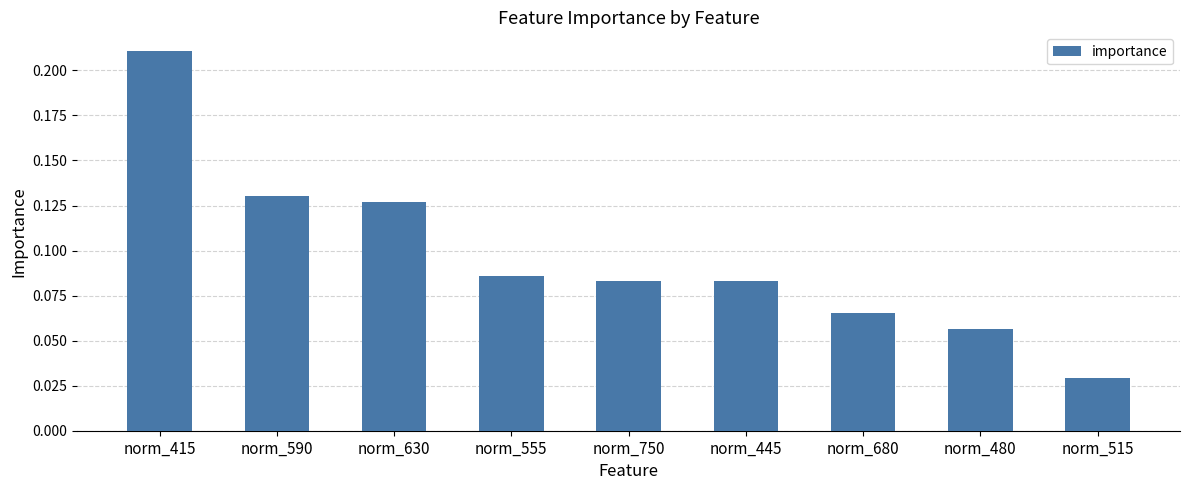

Are the bars horizontal?

No